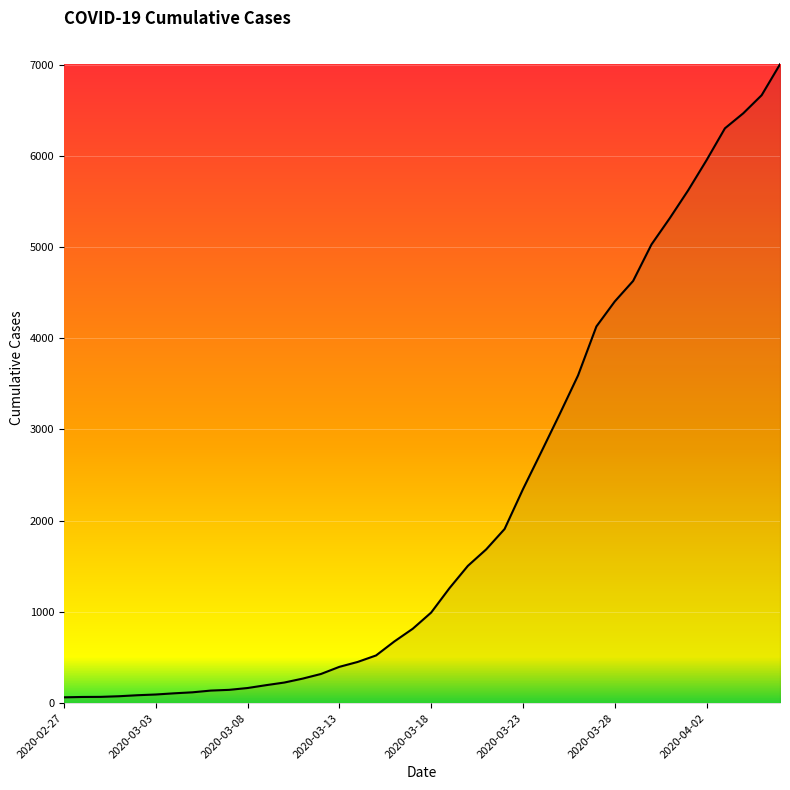

What is the maximum value shown in the chart?

7003